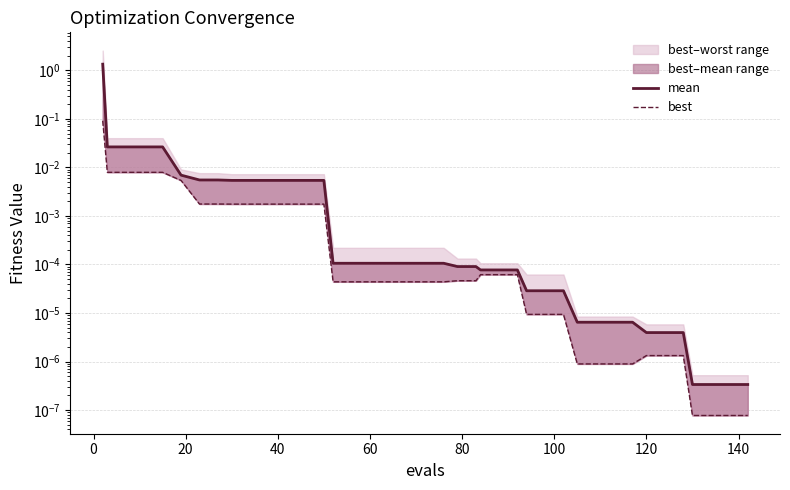

Reading left to right, what are all the values shown in this chart?

mean: 1.3	0.0	0.0	0.0	0.0	0.0	0.0	0.0	0.0	0.0	0.0	0.0	0.0	0.0	0.0	0.0	0.0	0.0	0.0	0.0	0.0	0.0	0.0	0.0	0.0	0.0	0.0	0.0	0.0	0.0	0.0	0.0	0.0	0.0	0.0	0.0	0.0	0.0	0.0	0.0
best: 0.1	0.0	0.0	0.0	0.0	0.0	0.0	0.0	0.0	0.0	0.0	0.0	0.0	0.0	0.0	0.0	0.0	0.0	0.0	0.0	0.0	0.0	0.0	0.0	0.0	0.0	0.0	0.0	0.0	0.0	0.0	0.0	0.0	0.0	0.0	0.0	0.0	0.0	0.0	0.0